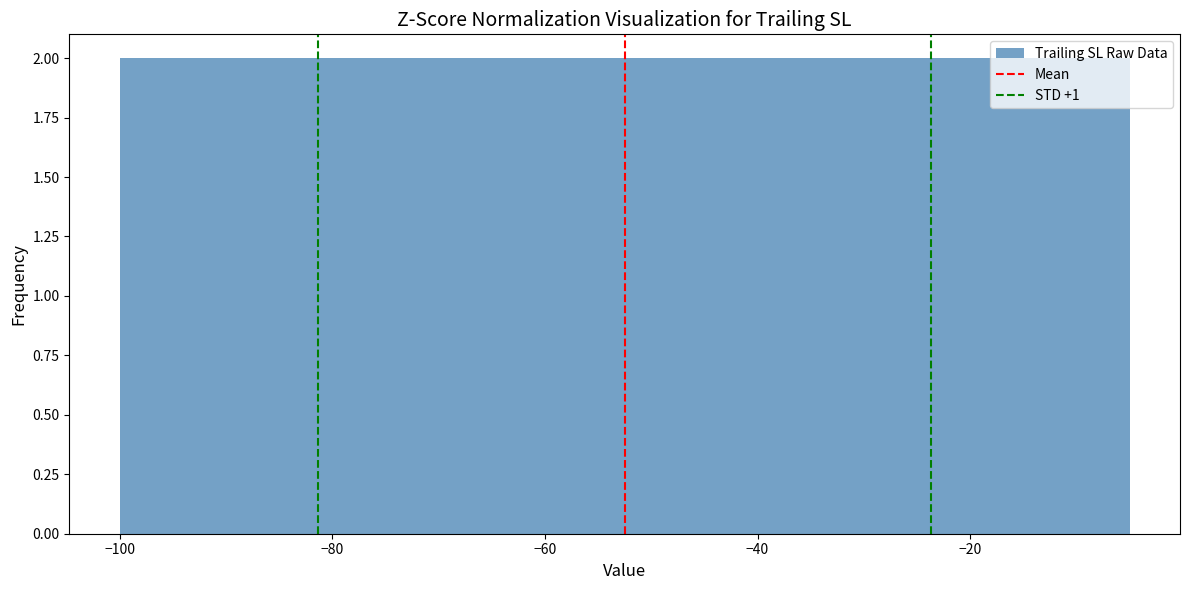

Reading left to right, transcribe this chart: for each bar, give the range it covers on the x-axis and its height. Neither the bar edges nor the heights are printed on the chart, so give them approximately, as read against the axes.

-100.0 to -90.5: 2
-90.5 to -81.0: 2
-81.0 to -71.5: 2
-71.5 to -62.0: 2
-62.0 to -52.5: 2
-52.5 to -43.0: 2
-43.0 to -33.5: 2
-33.5 to -24.0: 2
-24.0 to -14.5: 2
-14.5 to -5.0: 2